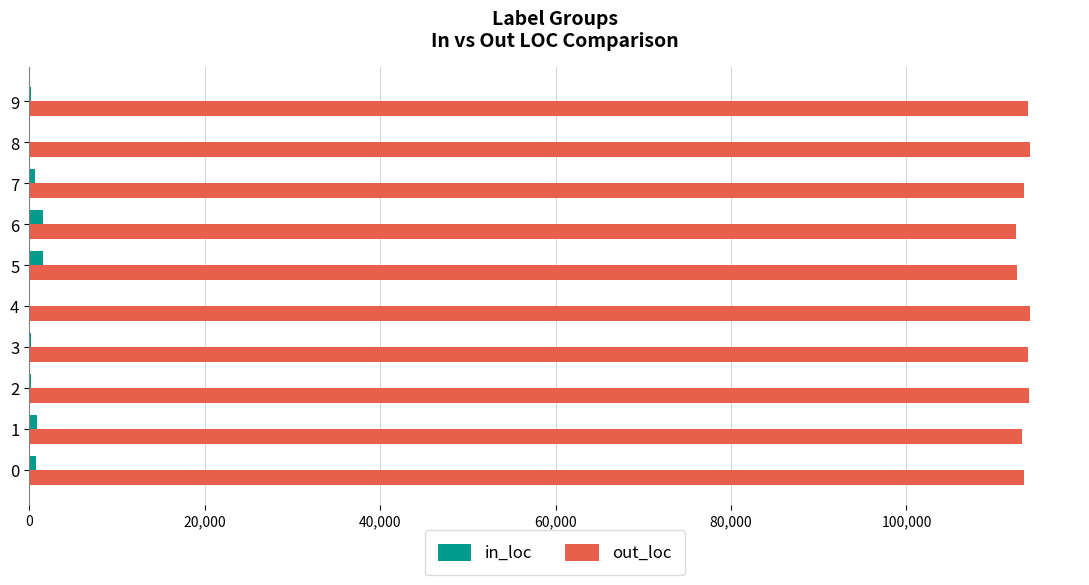

How many categories are shown in the chart?

10